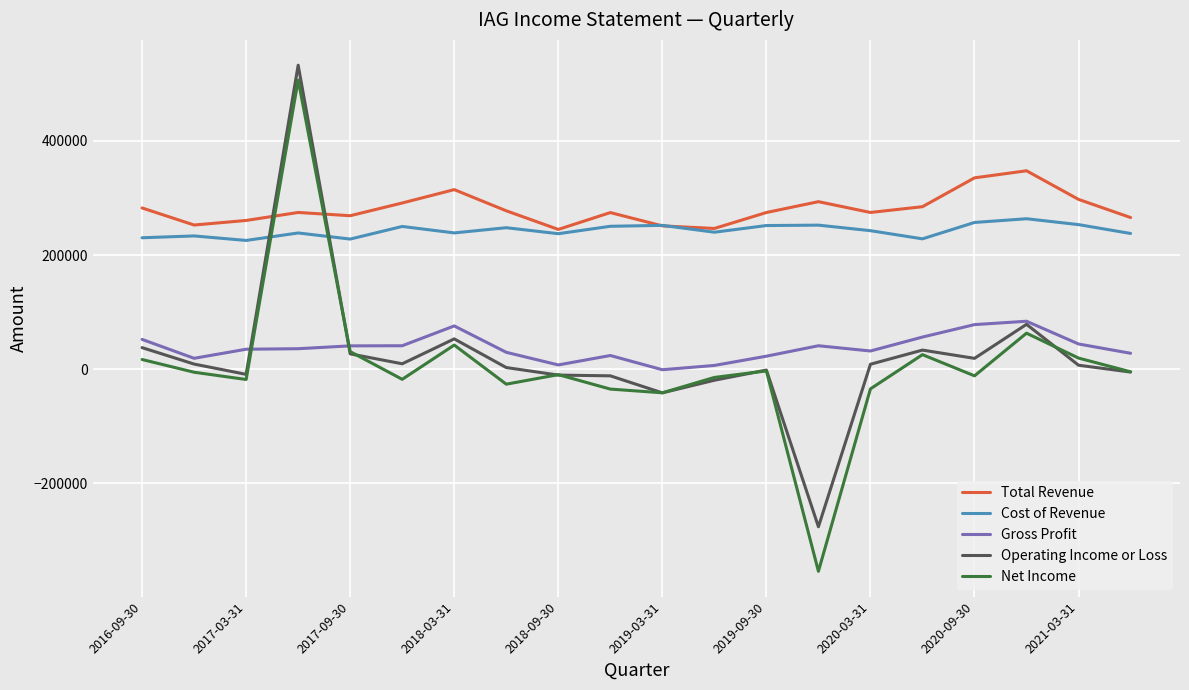

Is this an area chart (filled region under the line)?

No